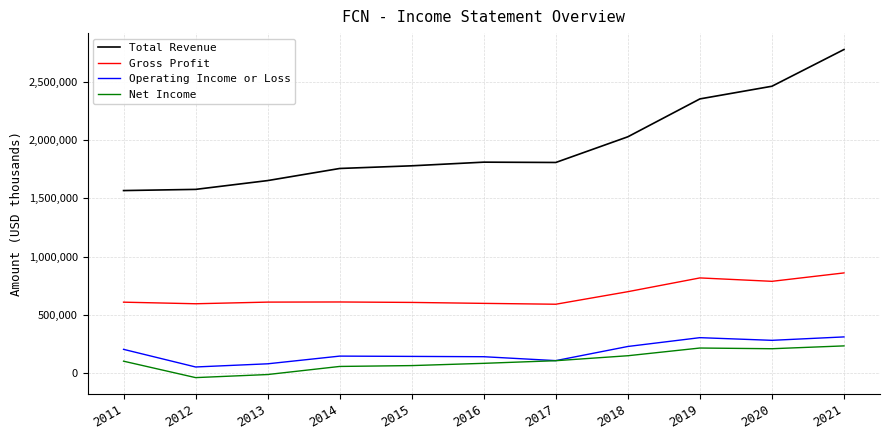

What is the difference between the maximum and minimum values in the Gross Profit series?

268500